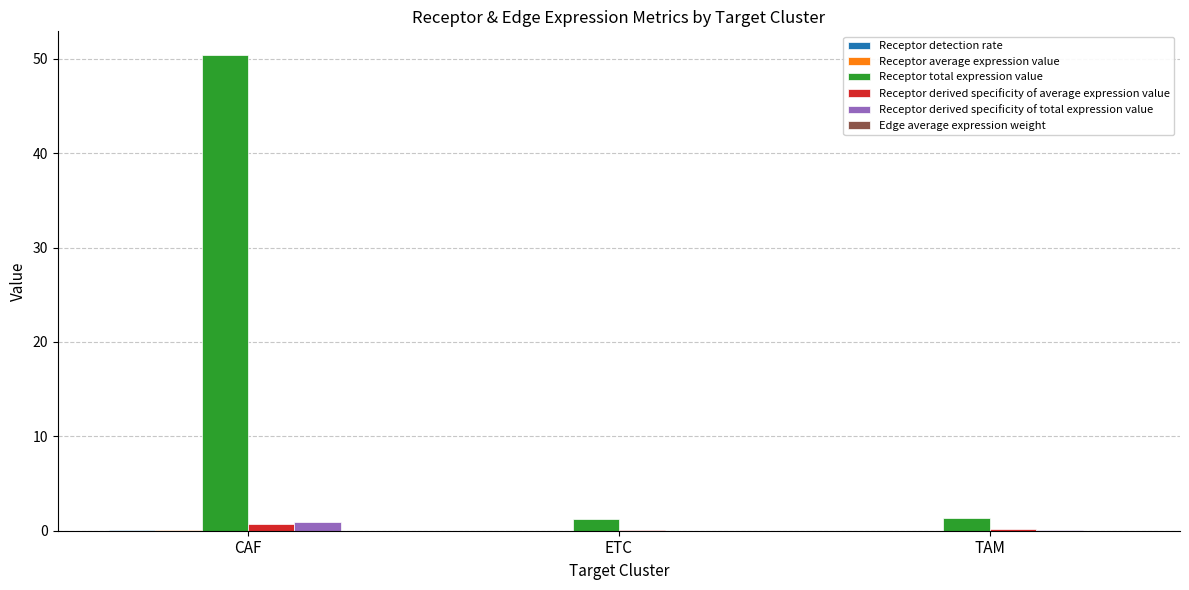

What is the difference between the Receptor derived specificity of average expression value values at TAM and CAF?

0.6